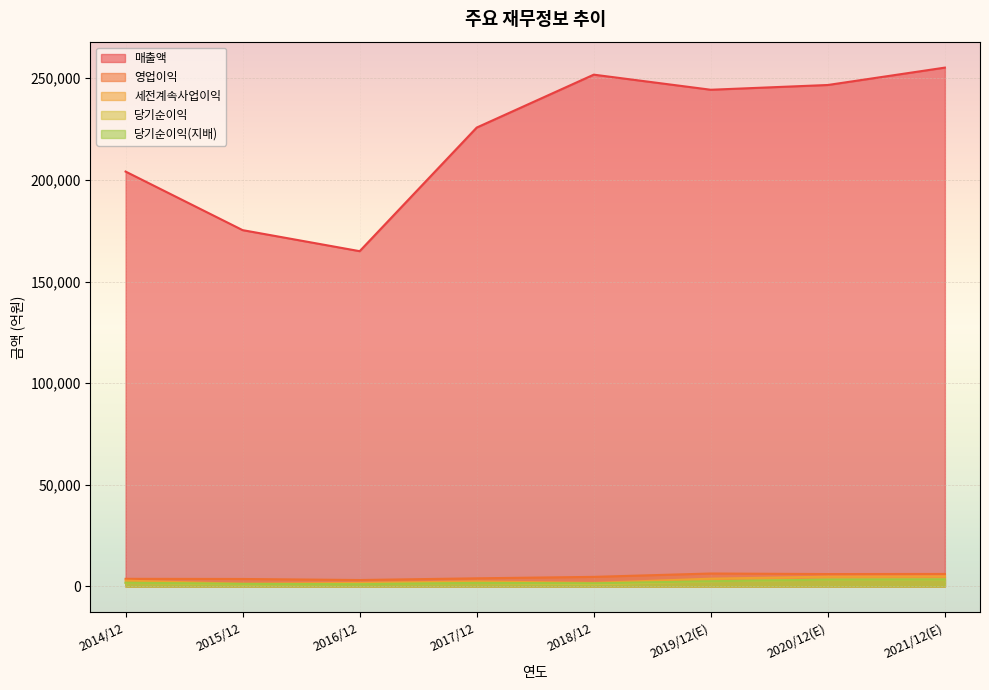

Which label corresponds to the smallest value in the chart?

2015/12